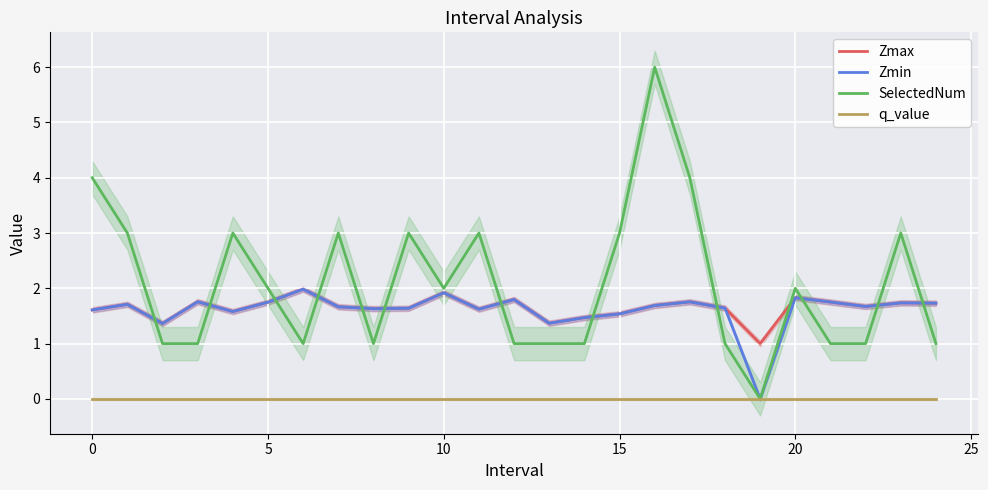

At which category is the sum across all series the highest?

16